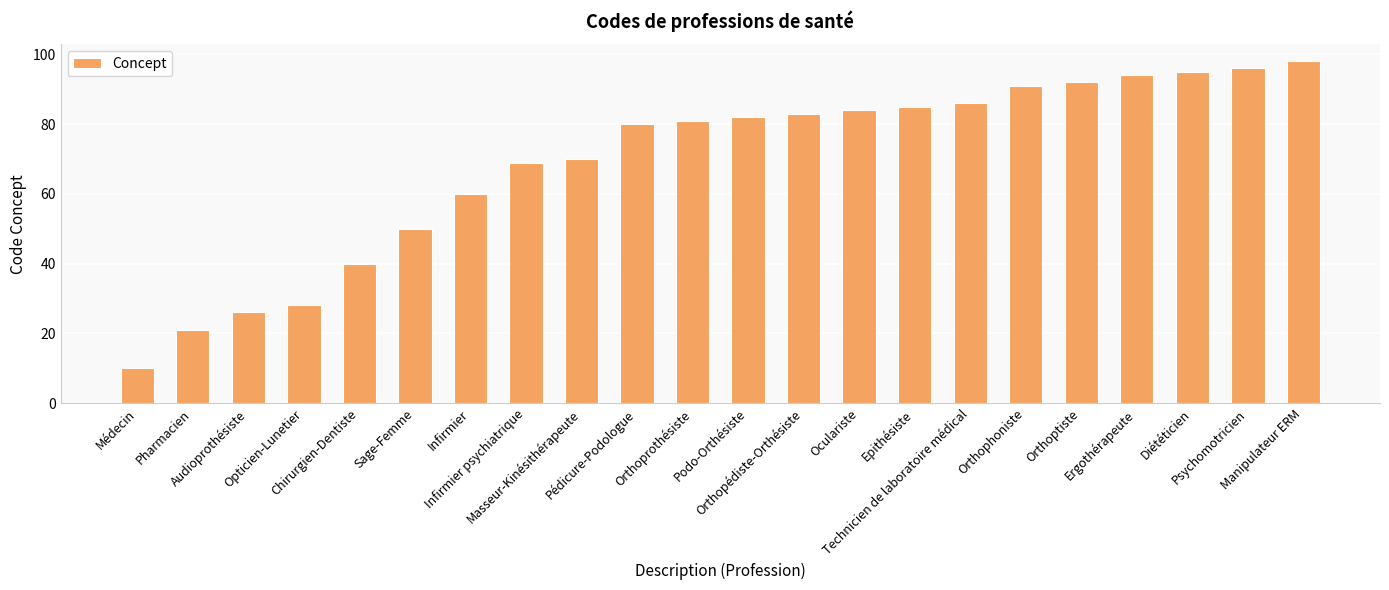

Which category has the highest value across all series?

Manipulateur ERM